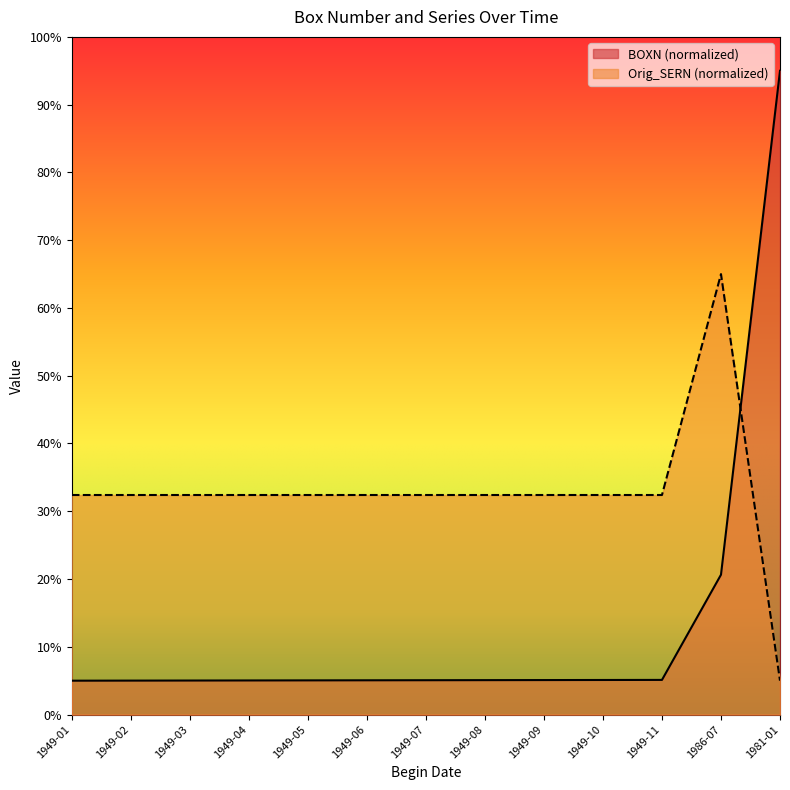

What is the difference between the second highest and minimum values in the BOXN (normalized) series?

15.6